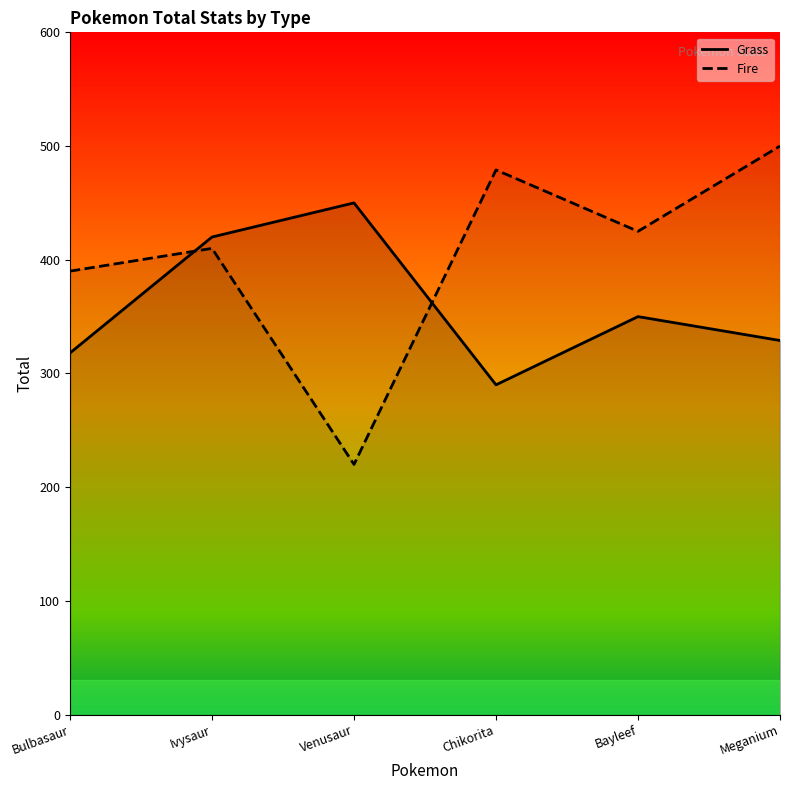

What is the difference between the second highest and minimum values in the Fire series?

259